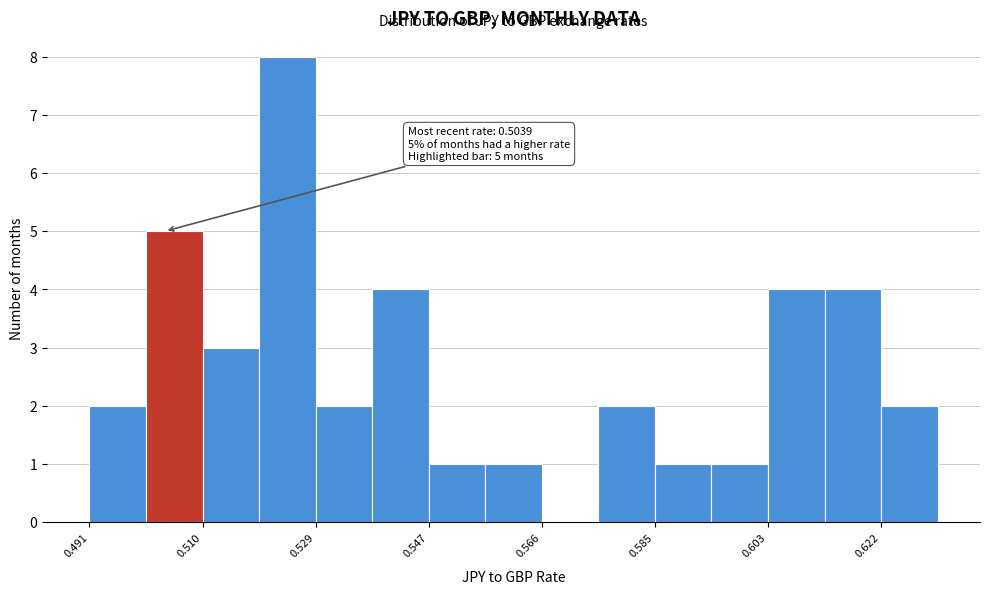

Over which range of the x-axis is the bar tallest?

0.520 to 0.528